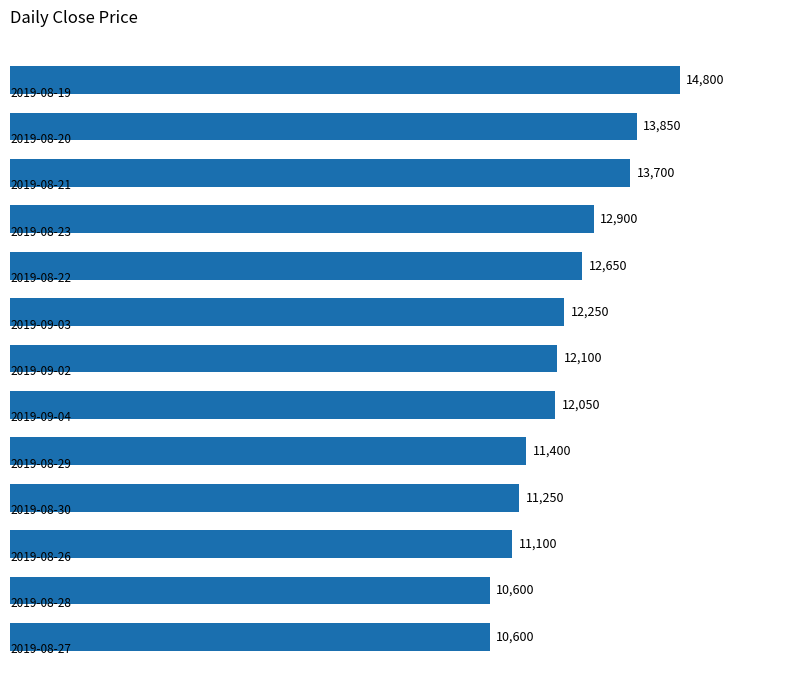

What is the value of the 5th bar from the top?

12650